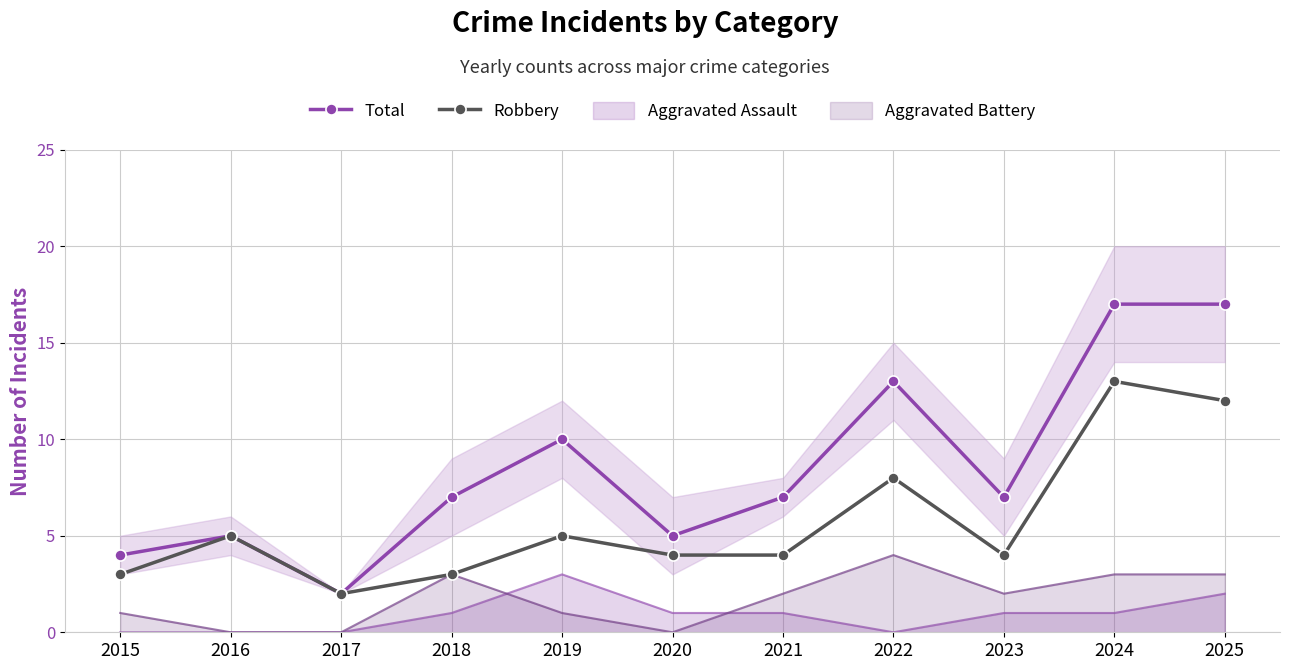

What is the difference between the Robbery values at 2022 and 2021?

4